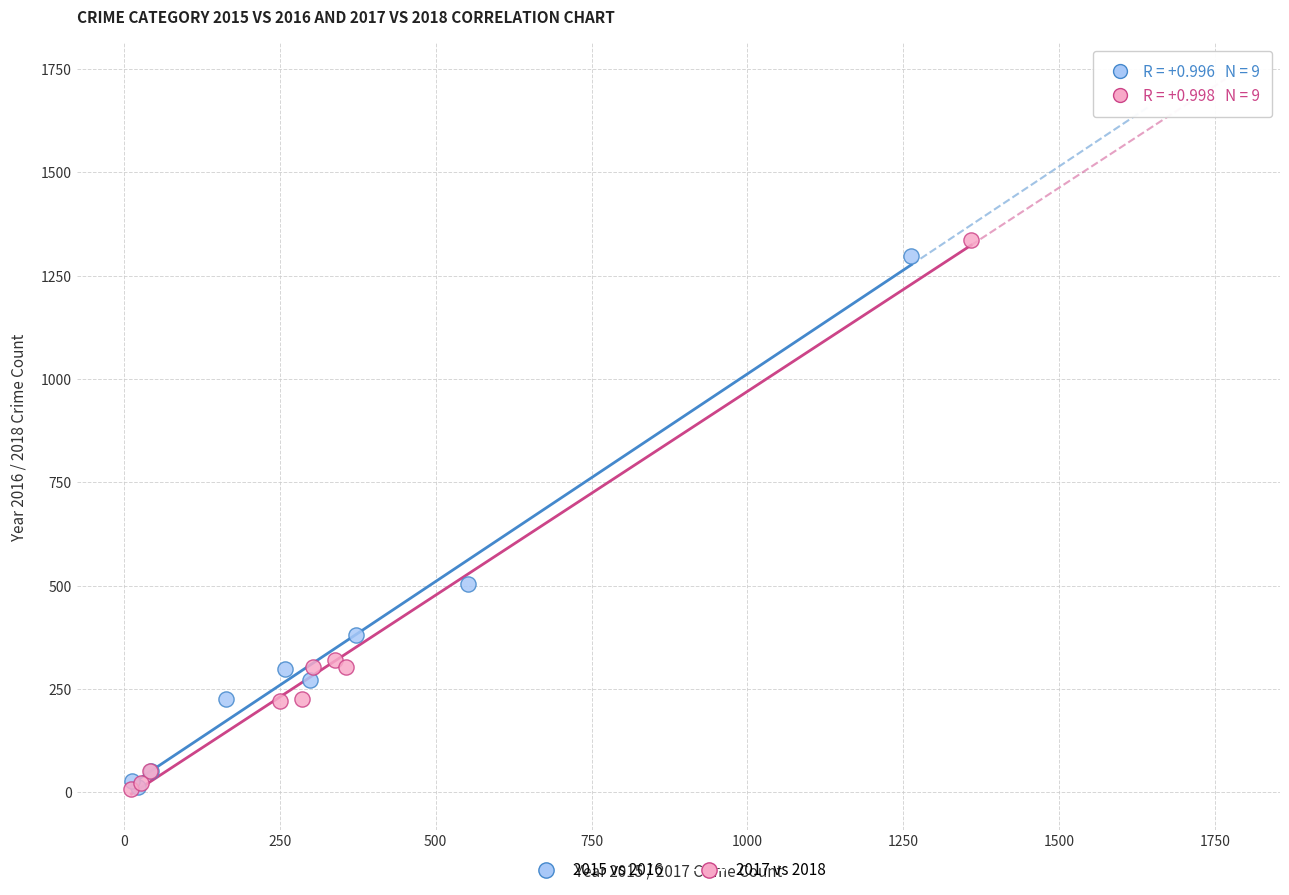

Which series has the widest spread of Y values?

2017 vs 2018